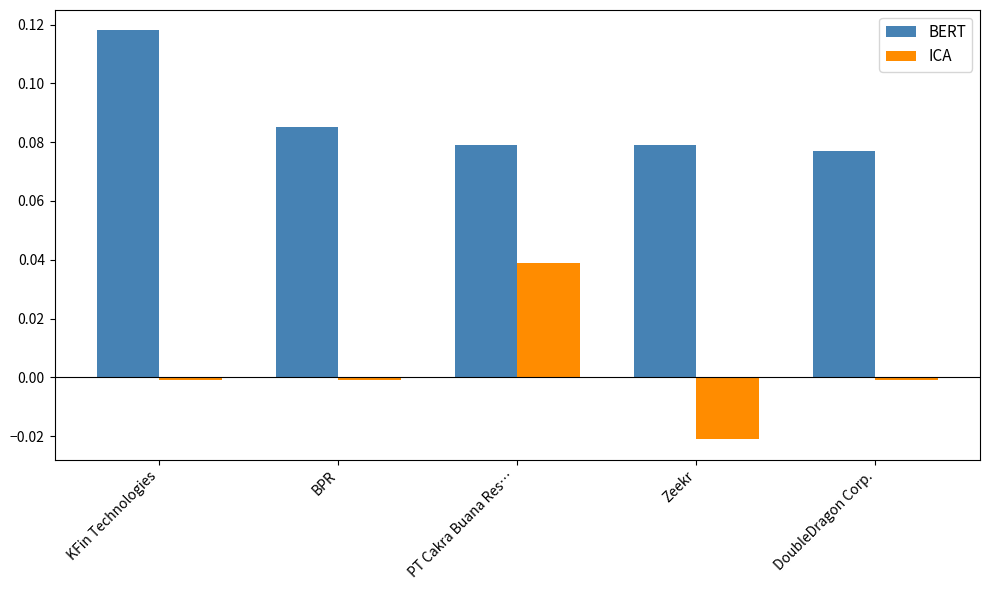

At which label is BERT closest to 0?

DoubleDragon Corp.